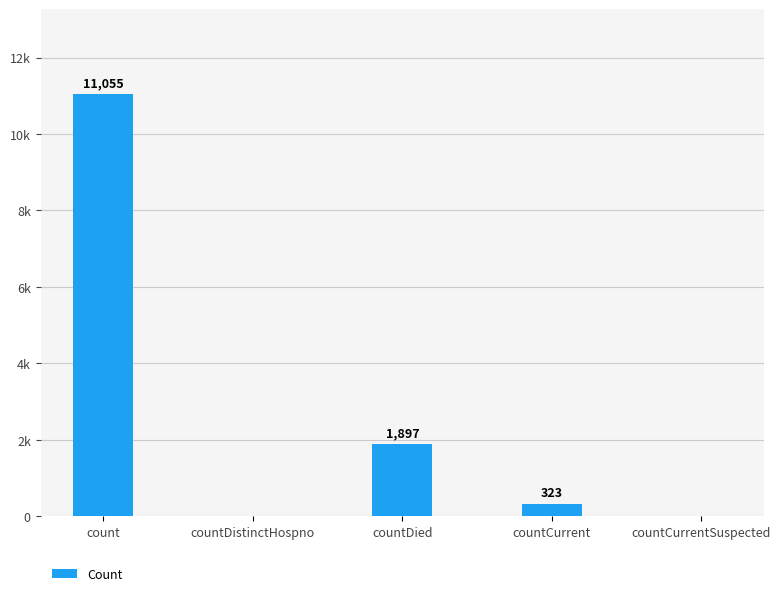

Reading right to left, transcribe all the data shown in this chart.

0	323	1897	0	11055